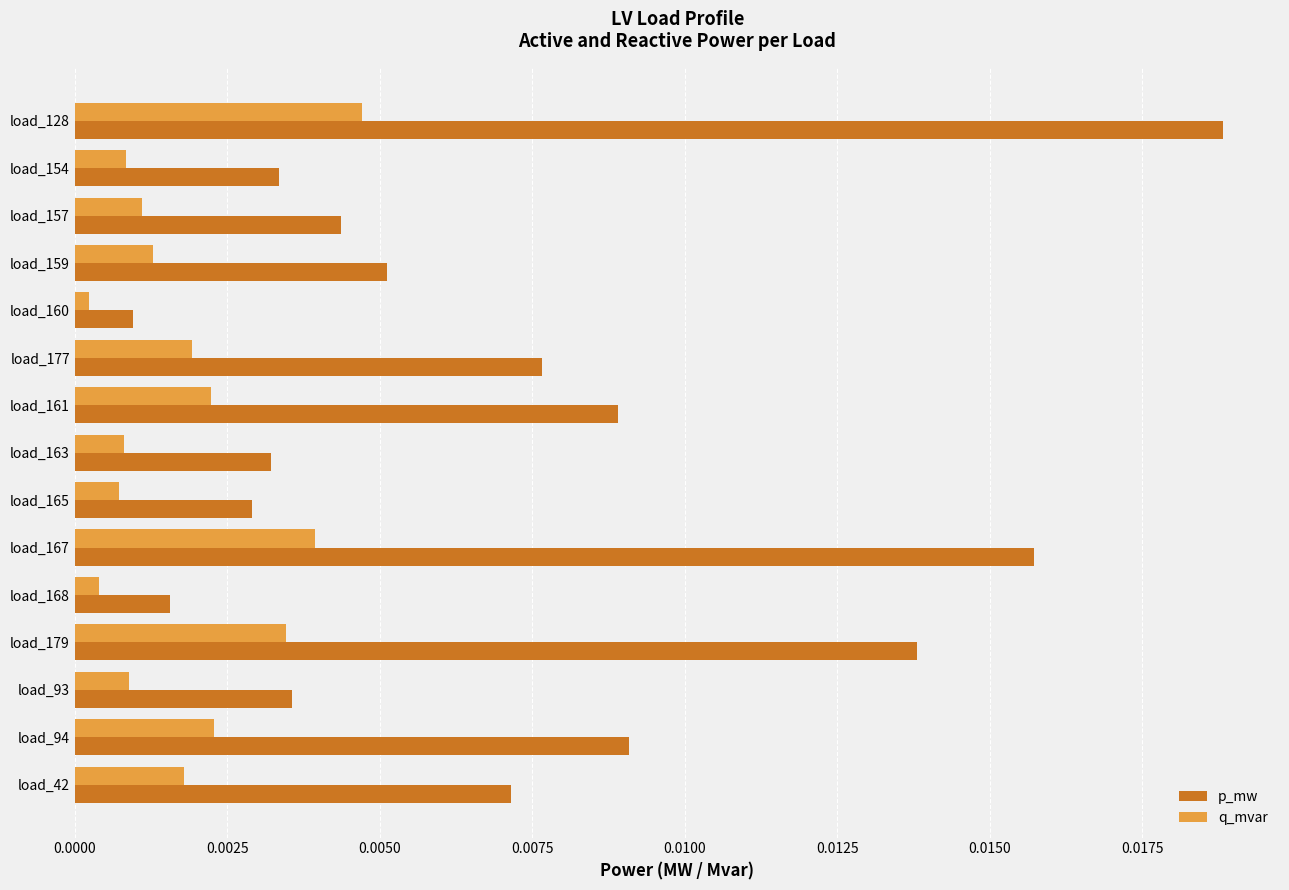

Between load_165 and load_168, which series saw the biggest shift?

p_mw